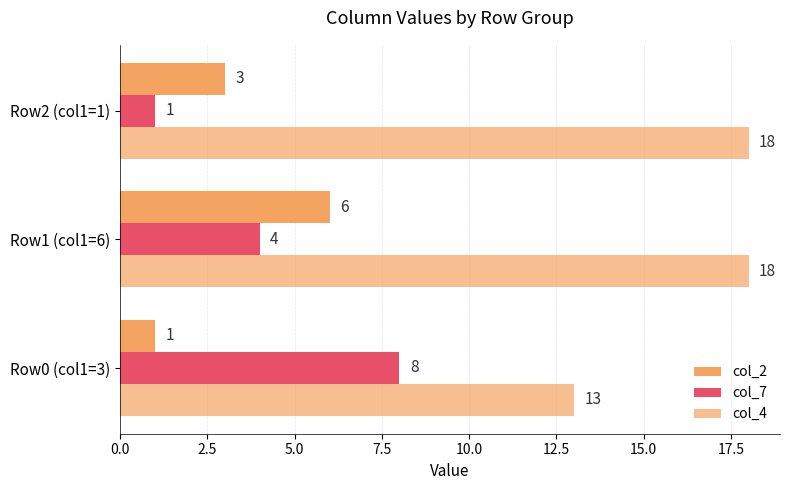

How many distinct data groups are displayed?

3